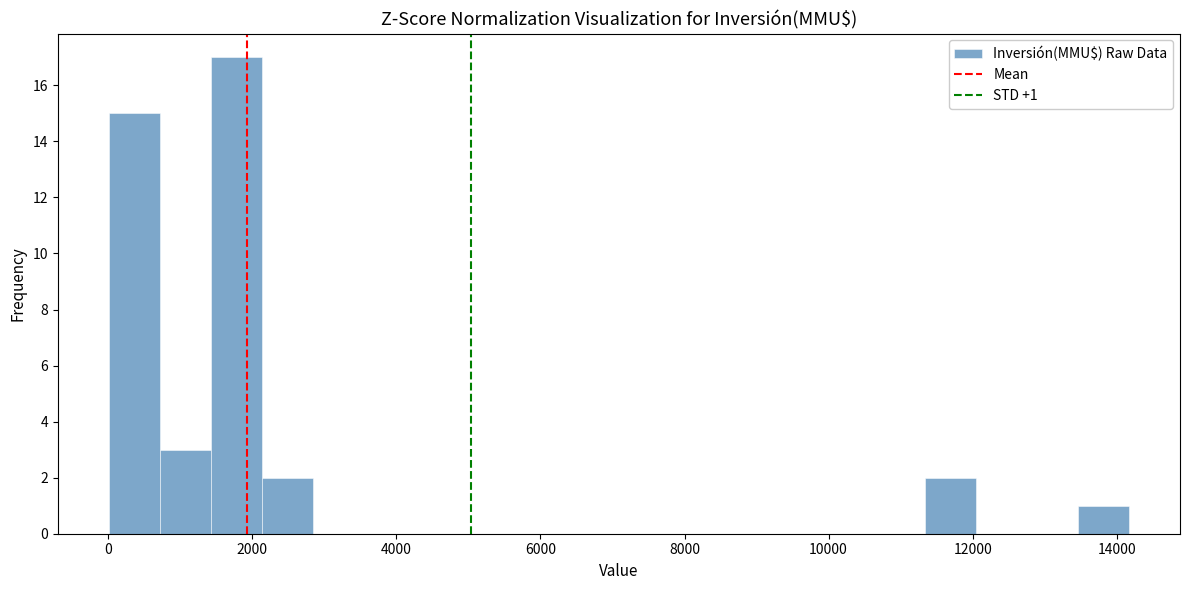

Read against the x-axis, roughly where is the centre of the tallest bar?

1800